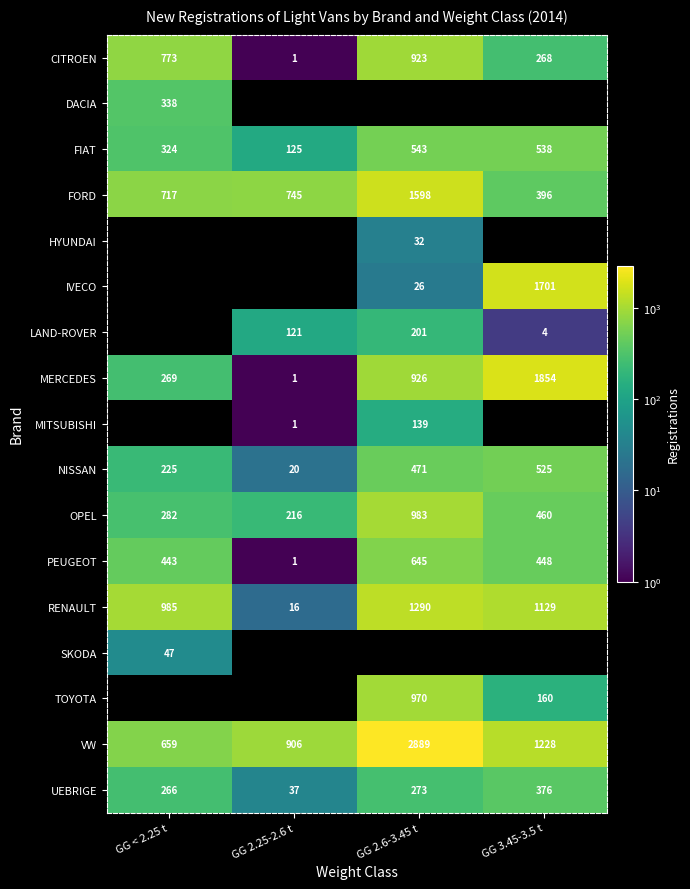

What is the sum of all UEBRIGE values?

952